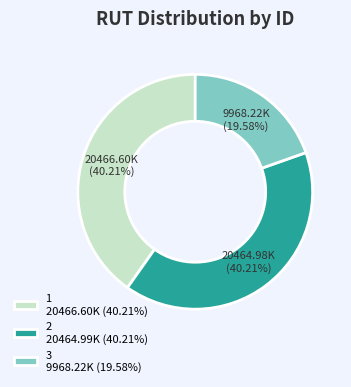

Which slice is the smallest?

3